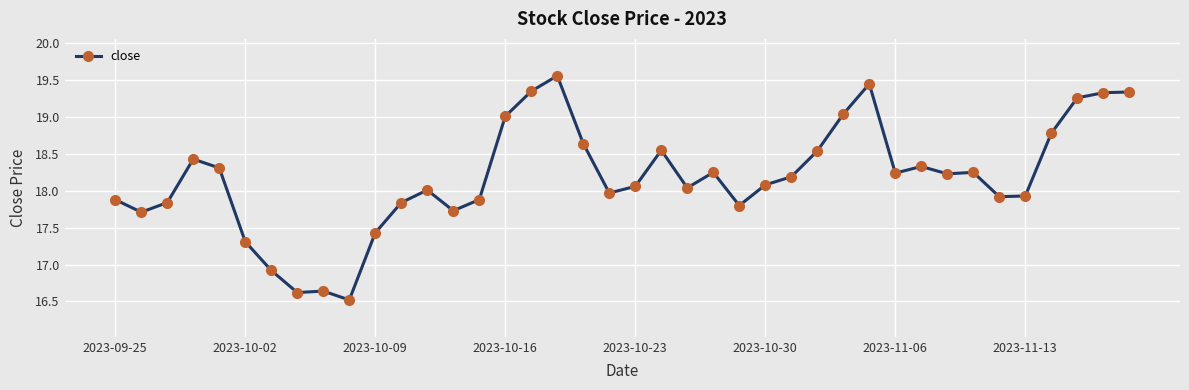

True or false: there are more than 0 points higher than both neighbors.

True